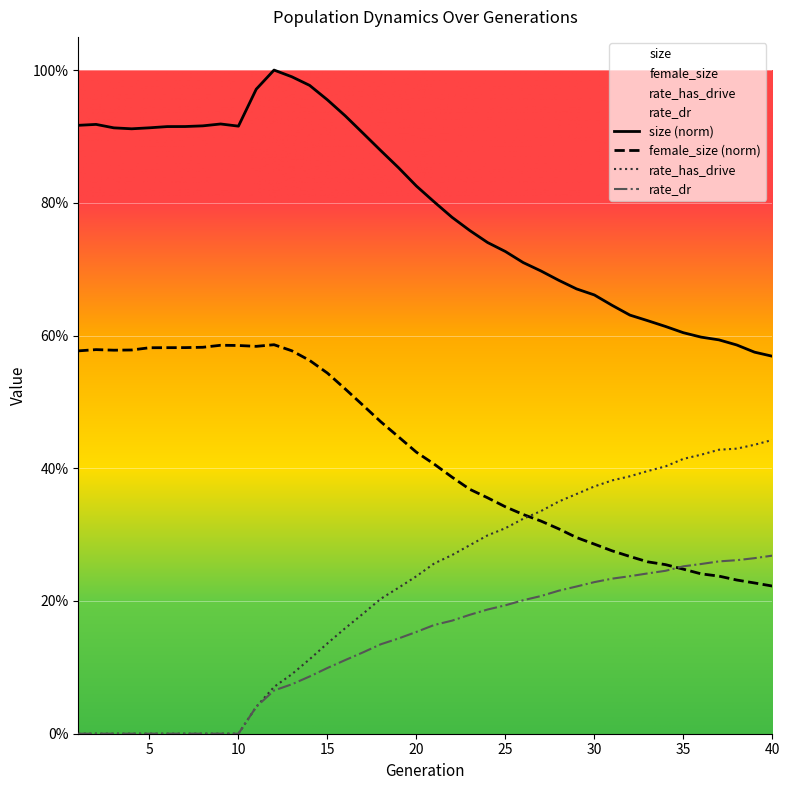

Between 31 and 40, which is larger?

31